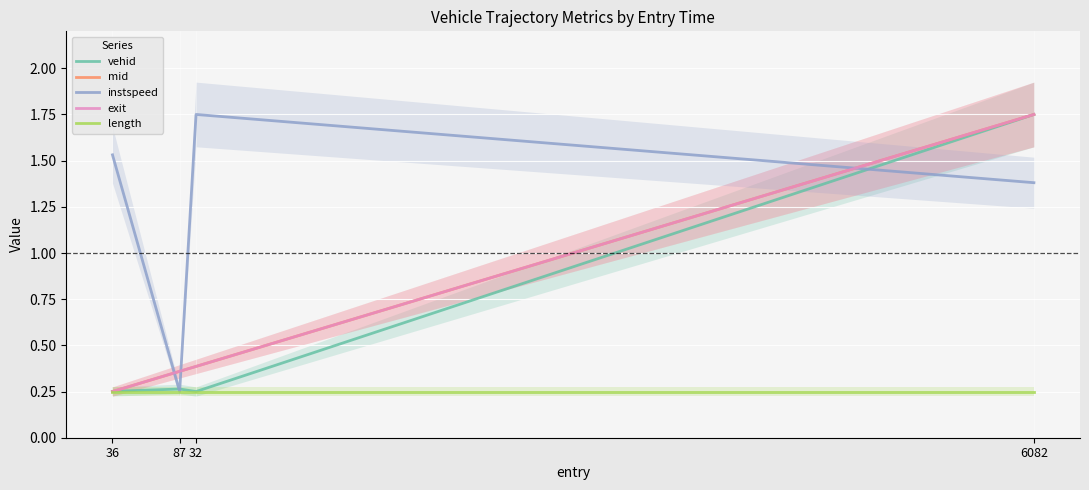

What is the label of the 2nd point from the right?

32